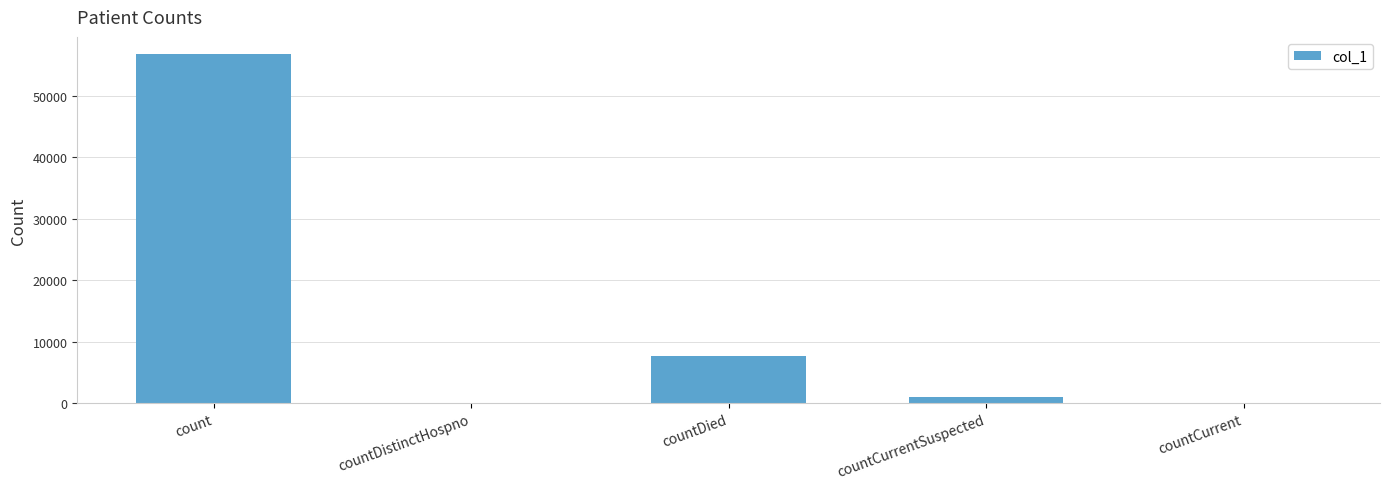

The value at countDistinctHospno is 0. True or false?

True